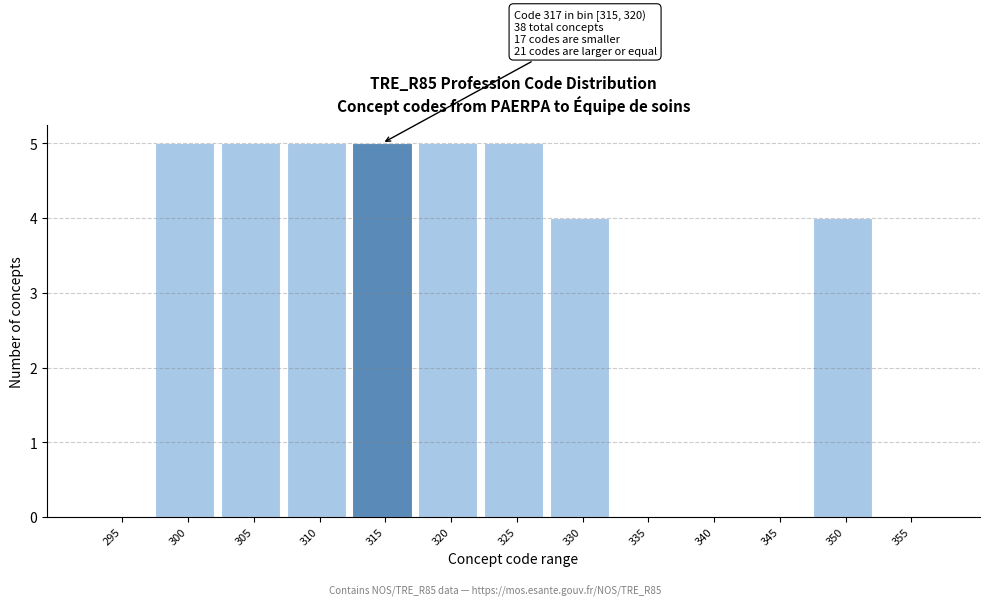

Reading left to right, what are all the values shown in this chart?

295=0	300=5	305=5	310=5	315=5	320=5	325=5	330=4	335=0	340=0	345=0	350=4	355=0